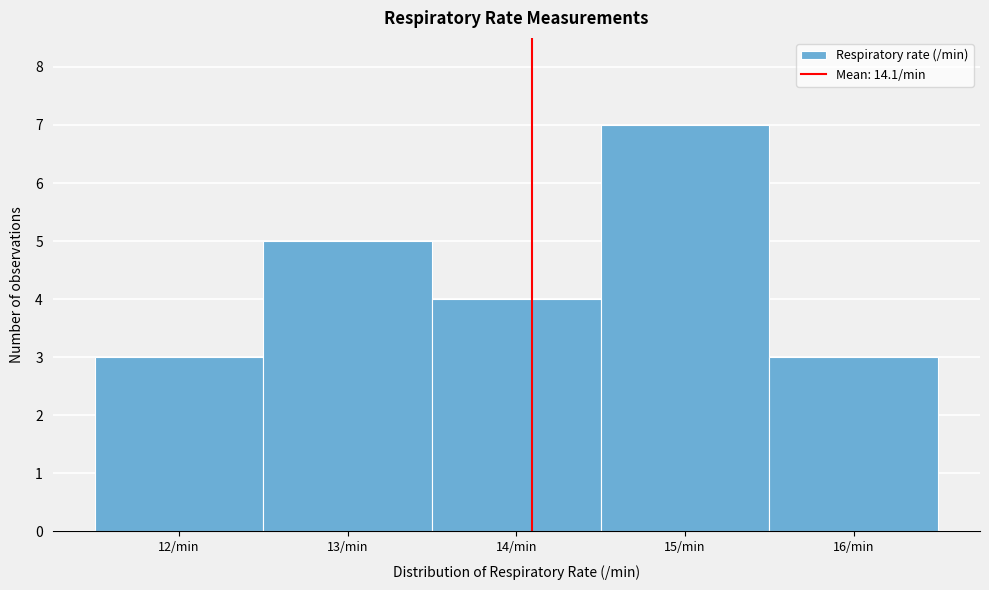

Which range on the x-axis has the tallest bar?

14.5 to 15.5